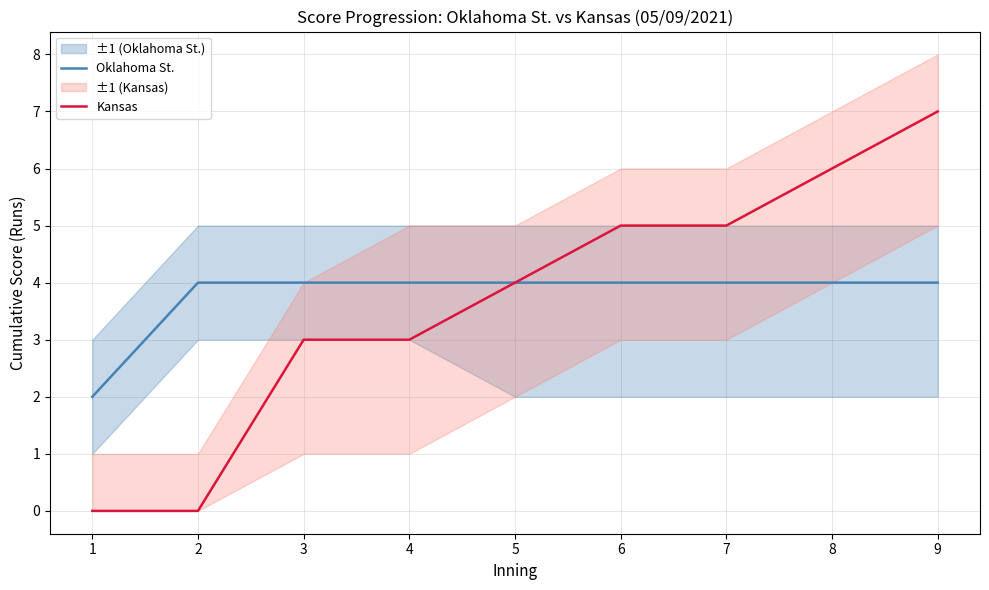

At which label does Kansas first exceed 4?

6